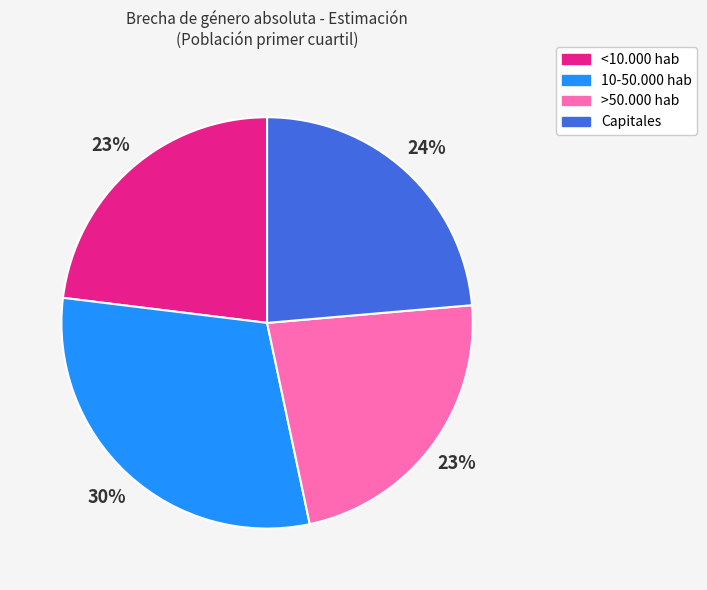

How many segments does this pie chart have?

4